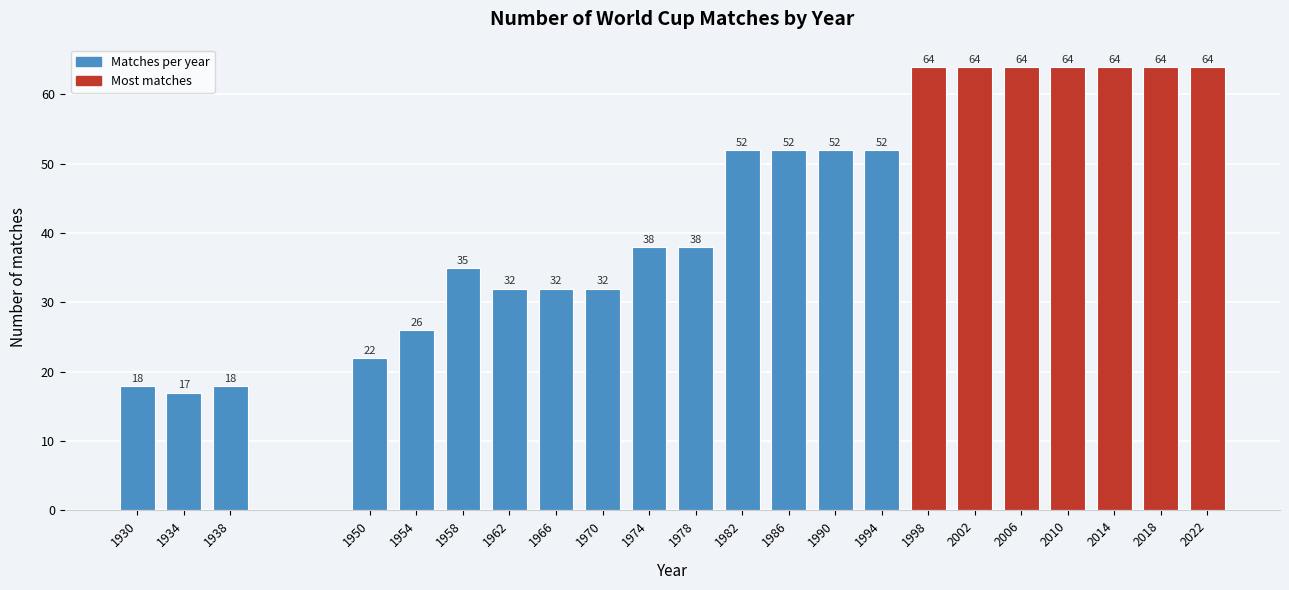

Reading right to left, what are all the values shown in this chart?

2022=64	2018=64	2014=64	2010=64	2006=64	2002=64	1998=64	1994=52	1990=52	1986=52	1982=52	1978=38	1974=38	1970=32	1966=32	1962=32	1958=35	1954=26	1950=22	1938=18	1934=17	1930=18